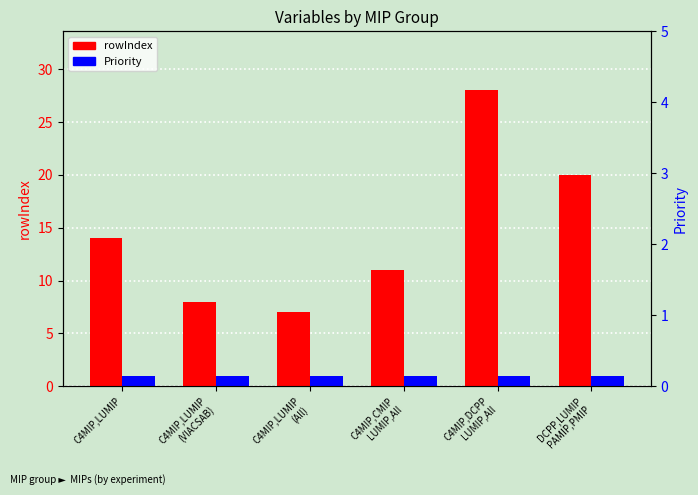

Which series has the largest total across all categories?

rowIndex